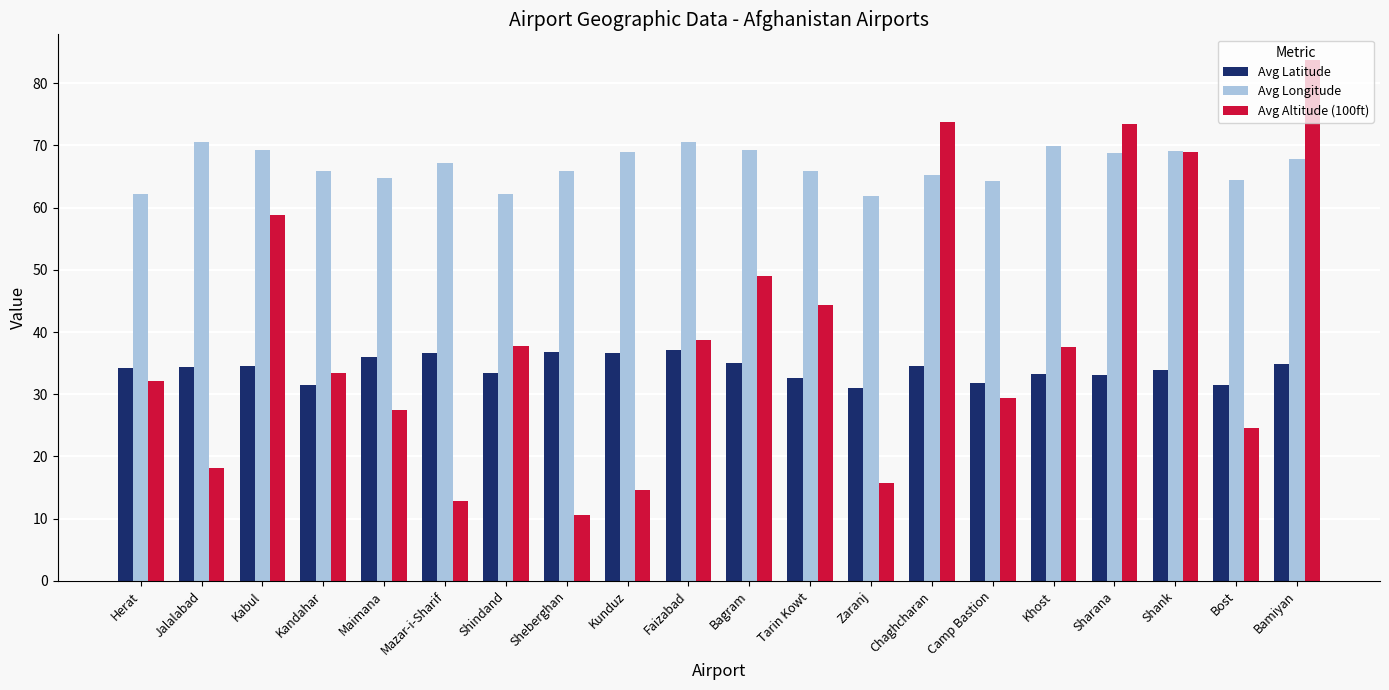

Which label corresponds to the largest value in the chart?

Bamiyan